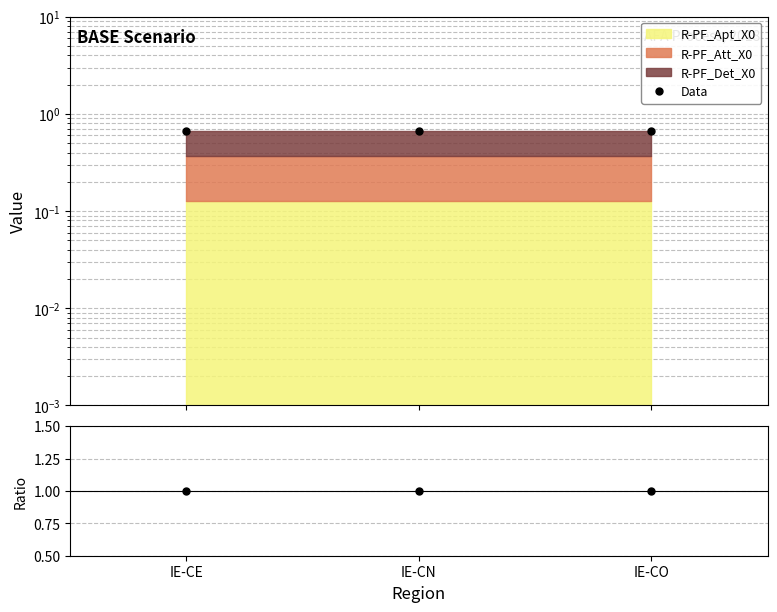

Reading left to right, list all the values displayed in this chart.

Data: IE-CE=0.7	IE-CN=0.7	IE-CO=0.7
Ratio: IE-CE=1.0	IE-CN=1.0	IE-CO=1.0